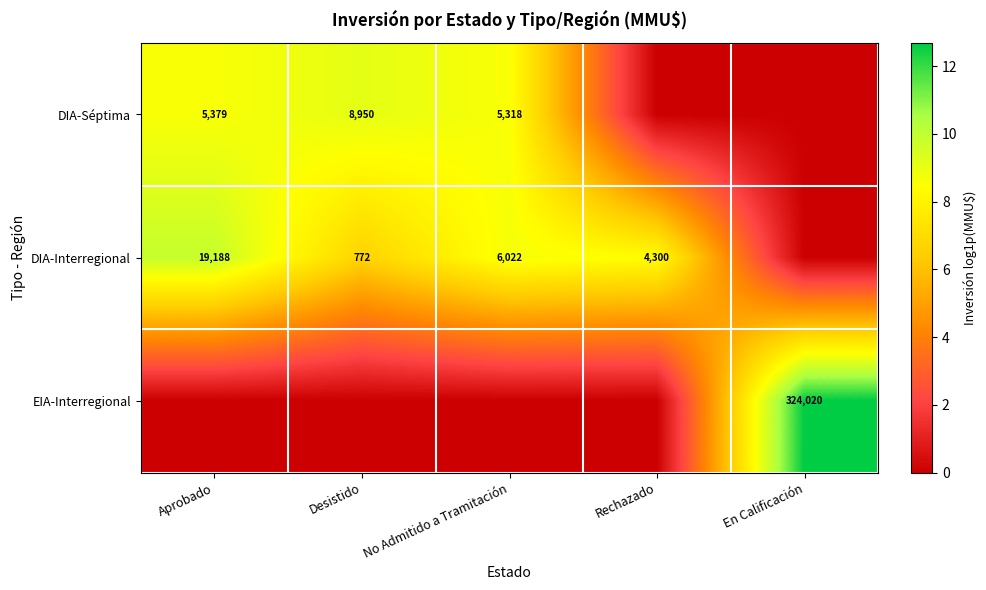

What is the difference between the DIA-Séptima values at No Admitido a Tramitación and Desistido?

3632